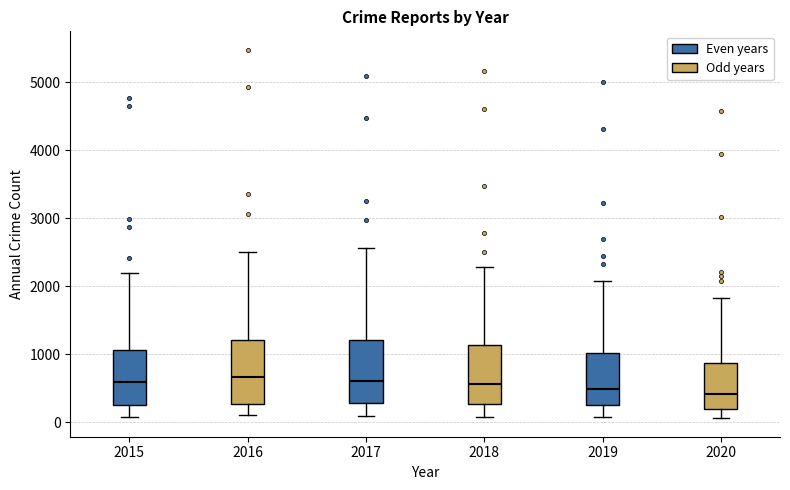

Where is the lower edge of the box at x = 2018 on the y-axis? The values are not printed on the chart, so give them approximately, as read against the axis.

300